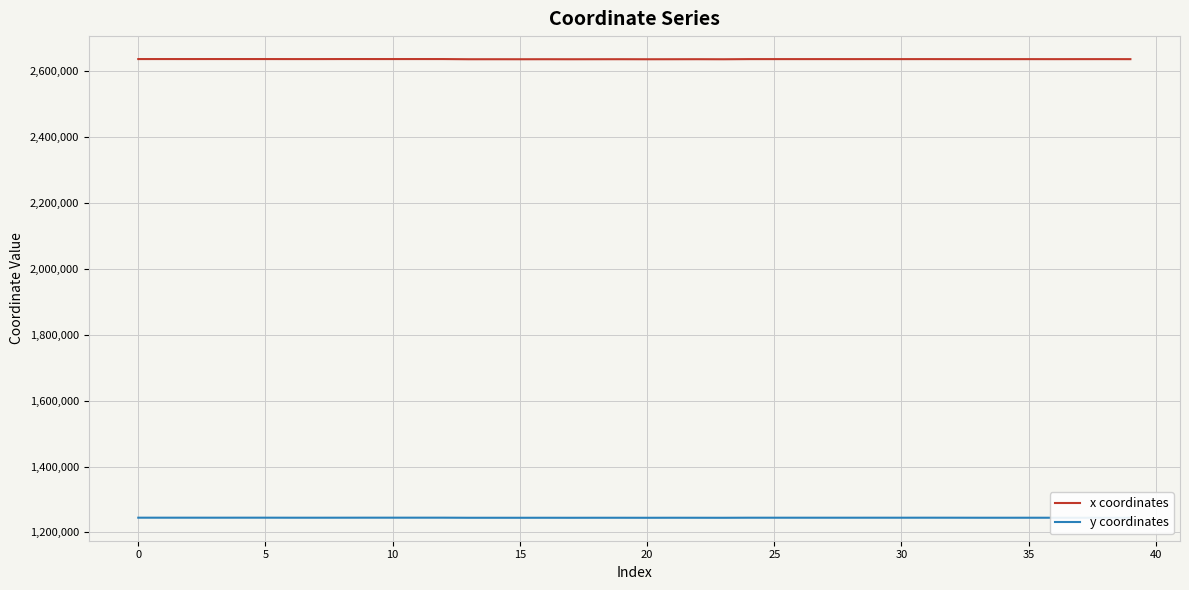

What is the smallest value displayed?

1244265.4